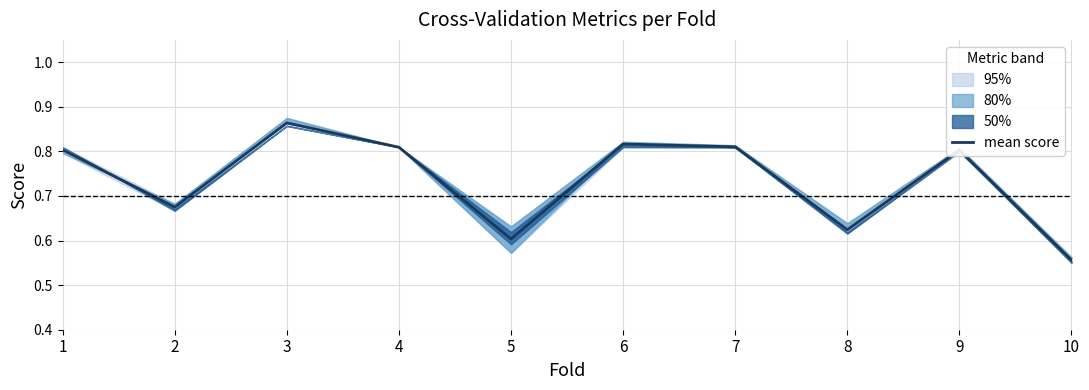

The value at 1 is 0.5. True or false?

False